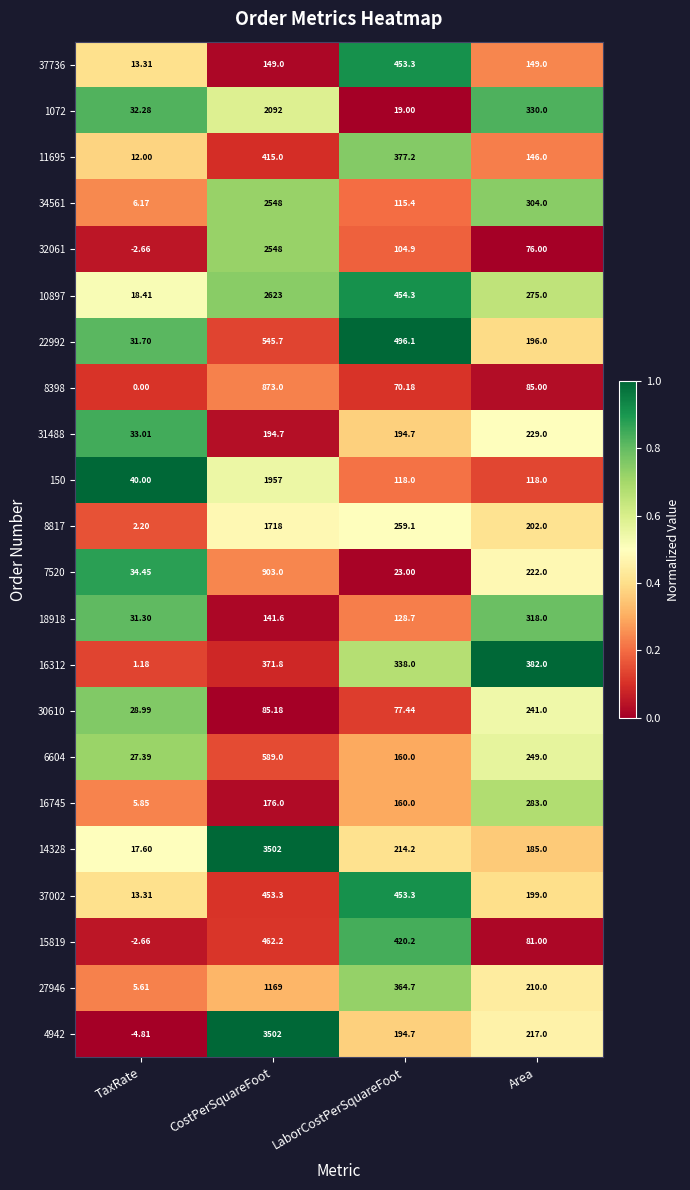

List the labels in order of 8398 value, largest first.

CostPerSquareFoot, Area, LaborCostPerSquareFoot, TaxRate